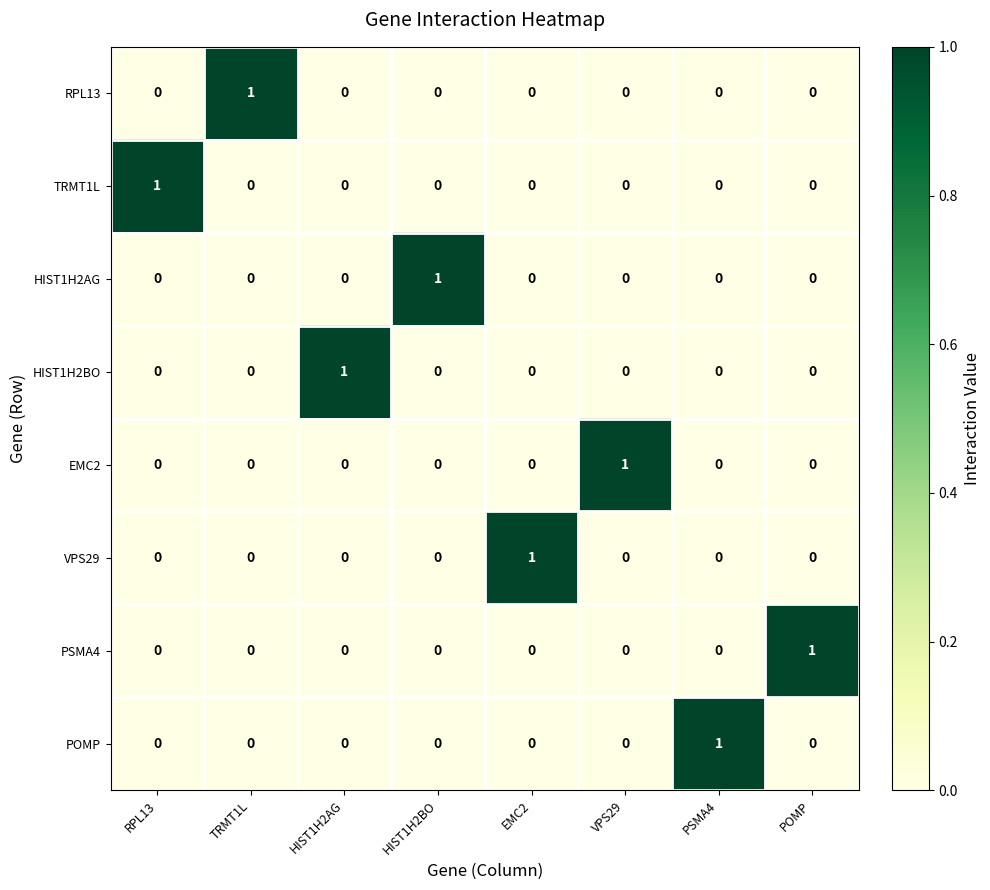

The value of HIST1H2AG at TRMT1L is 0. True or false?

True